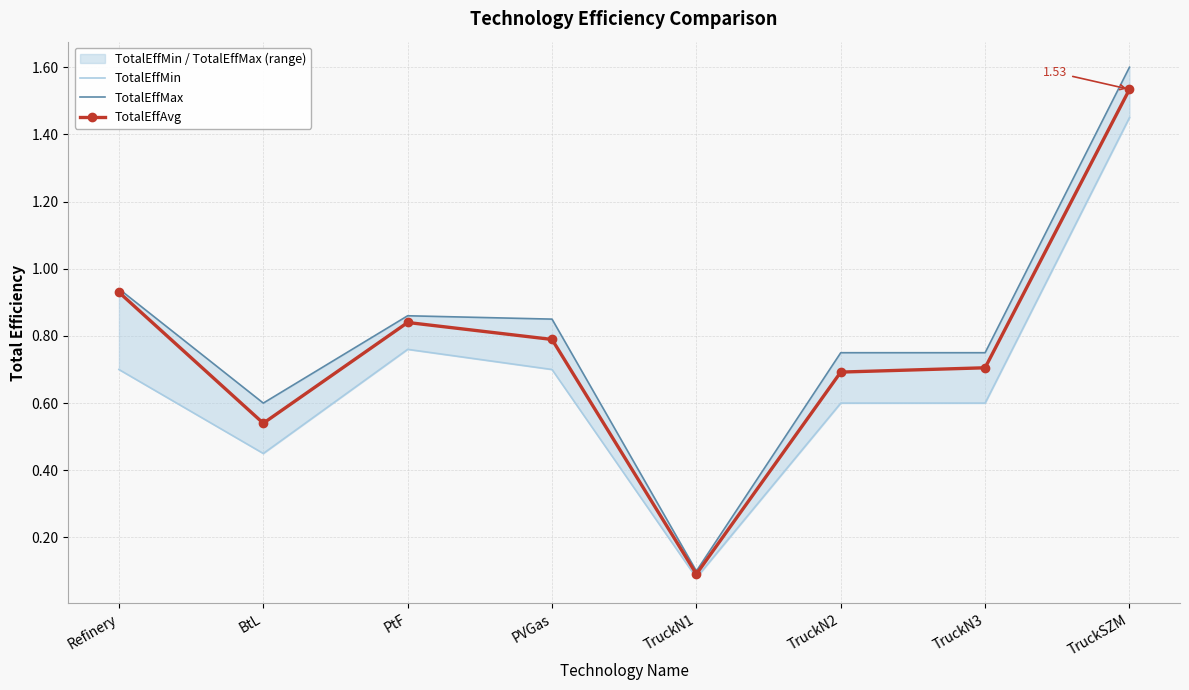

At Refinery, list the series in order from largest to smallest.

TotalEffMax, TotalEffAvg, TotalEffMin